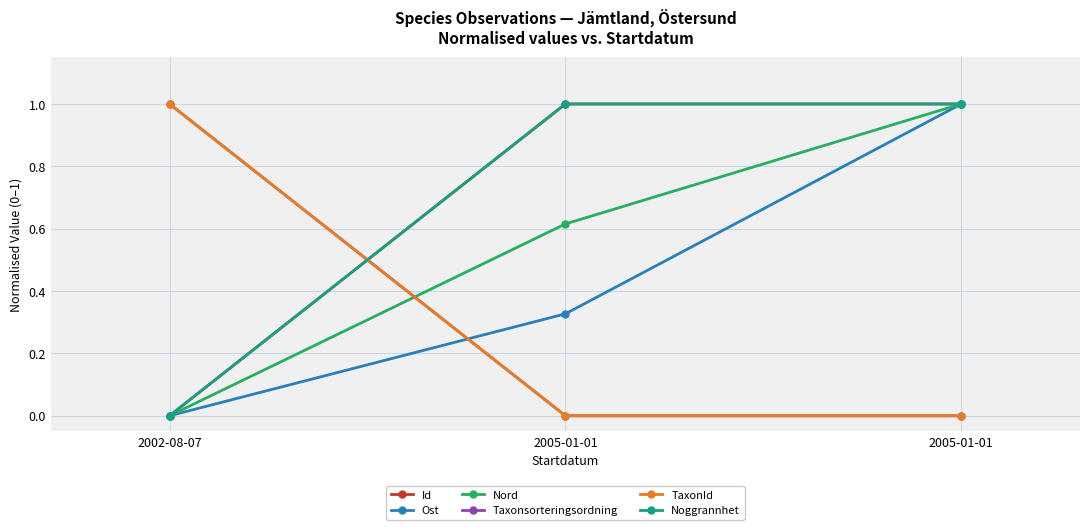

Is it true that Id equals 1.0 at 2005-01-01?

True